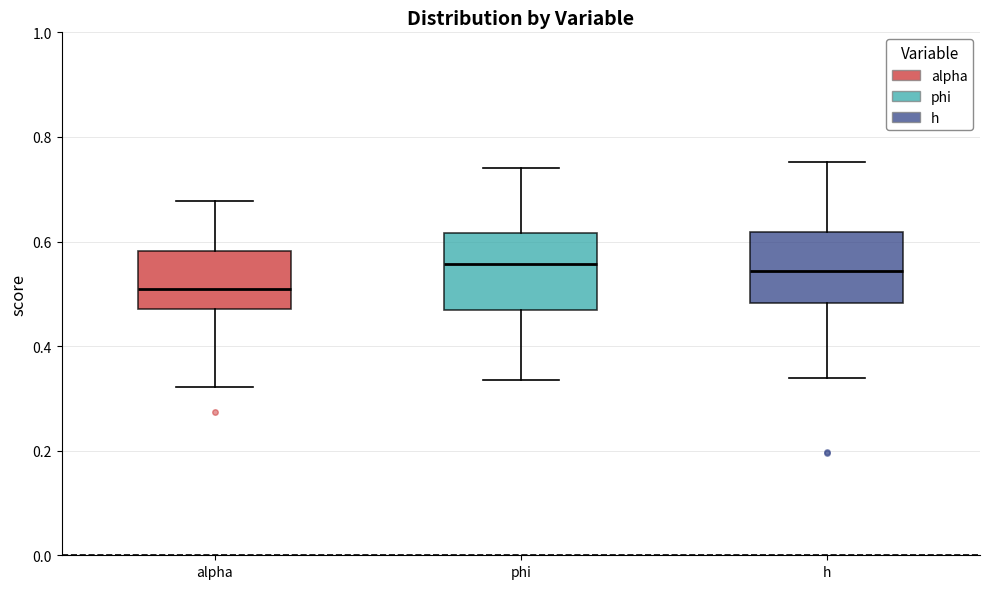

Which box's median line is the lowest?

alpha